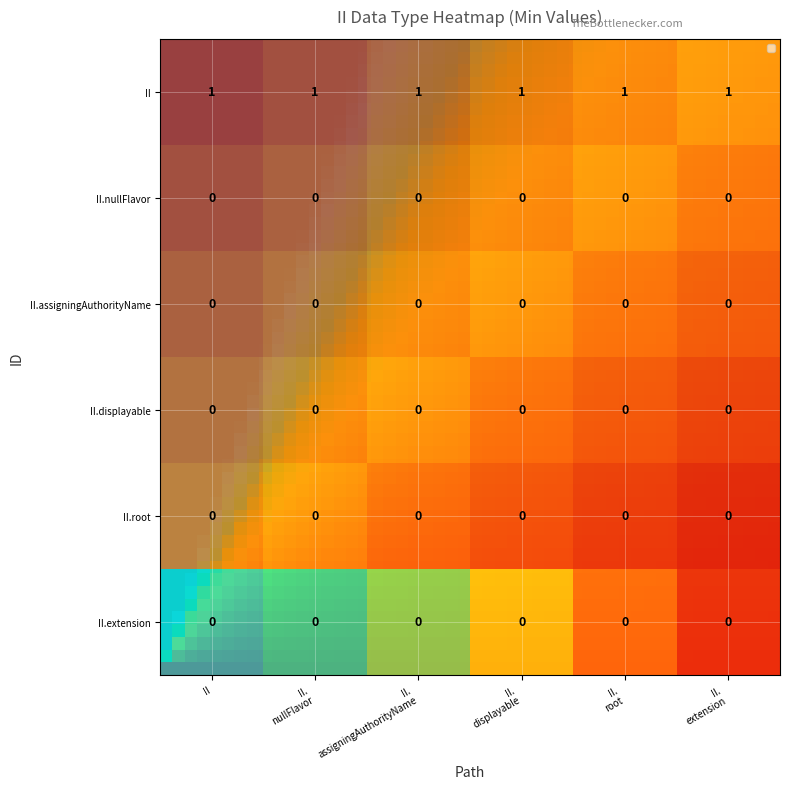

Rank the series by their maximum value, from highest to lowest.

II, II.nullFlavor, II.assigningAuthorityName, II.displayable, II.root, II.extension